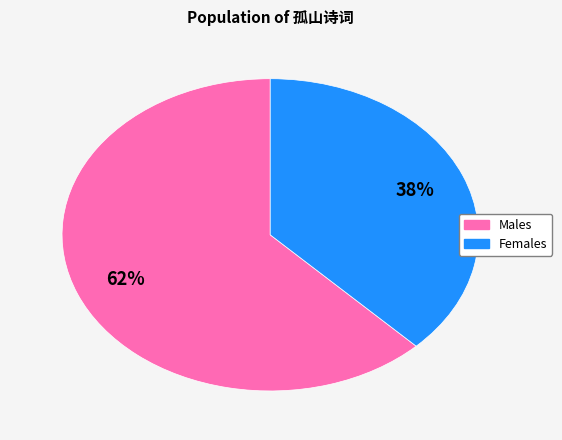

To the nearest percent, what is the average slice percentage?

50%